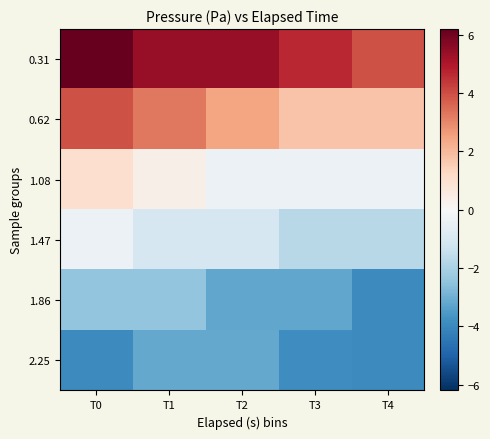

Count the number of data series in this chart.

6